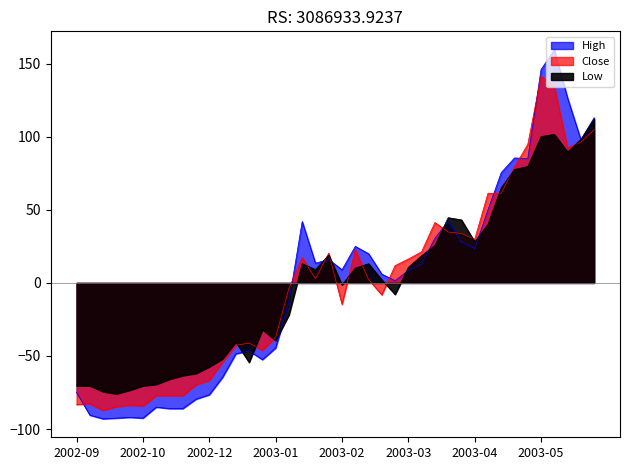

What is the approximate value of Low at 2003-01-13?

-21.9